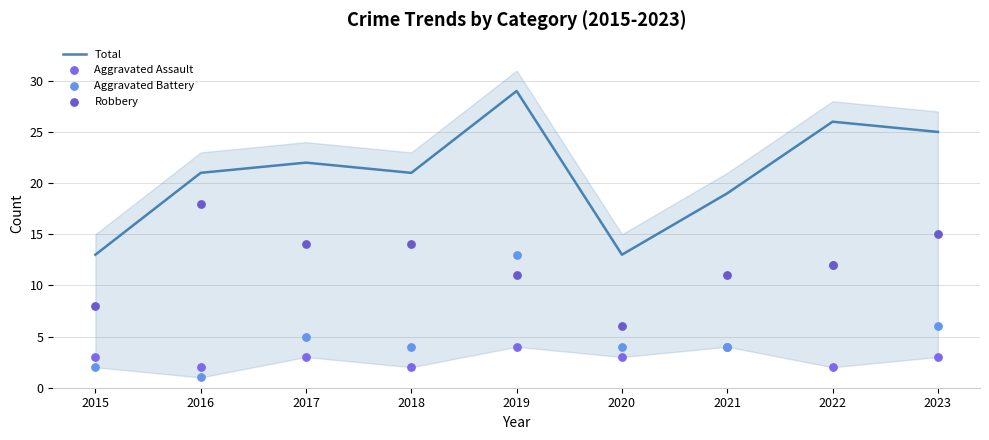

At which category is the sum across all series the highest?

2019